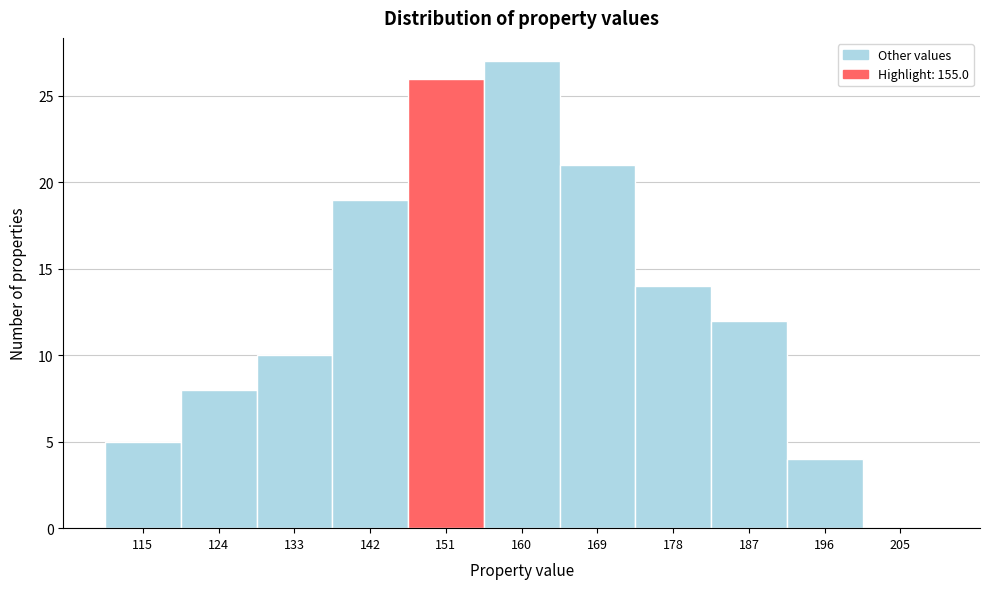

Reading left to right, what are all the values shown in this chart?

115=5	124=8	133=10	142=19	151=26	160=27	169=21	178=14	187=12	196=4	205=0